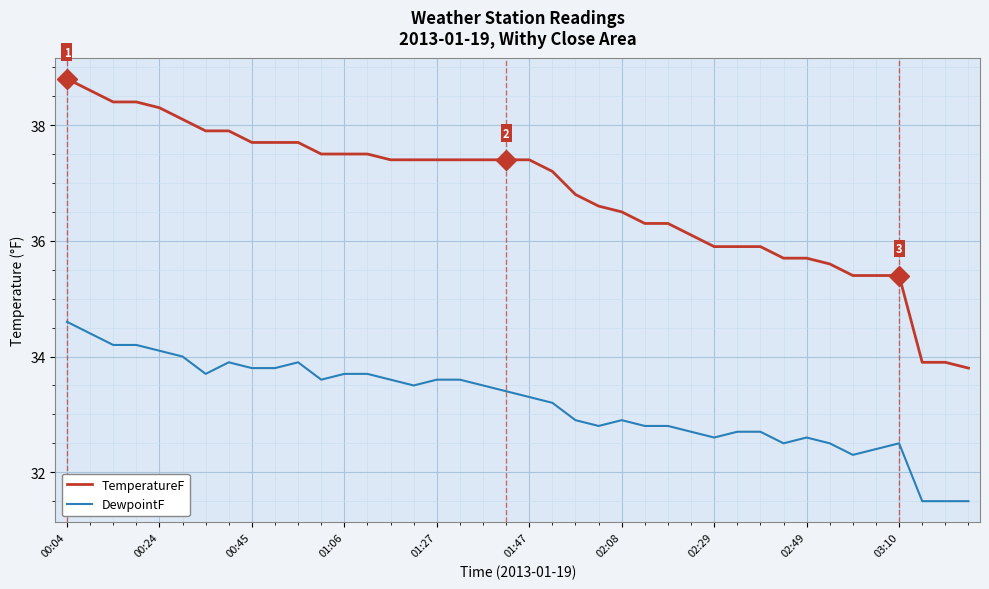

Does the chart have visible grid lines?

Yes